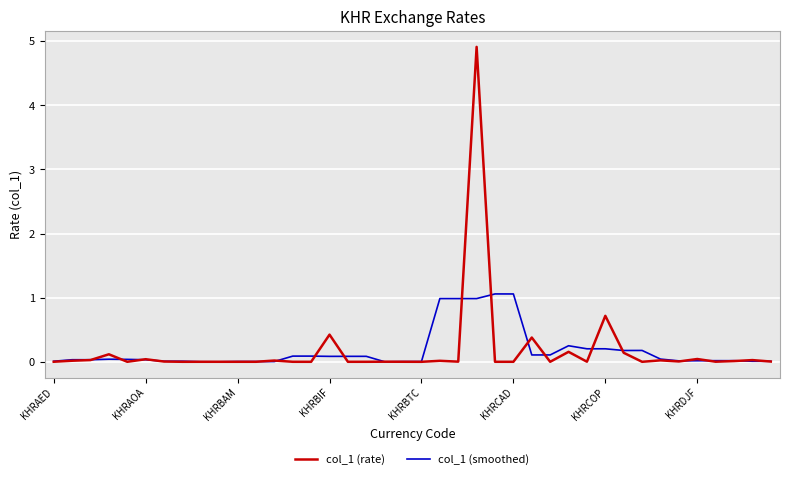

List the series in order of their peak value, highest first.

col_1 (rate), col_1 (smoothed)